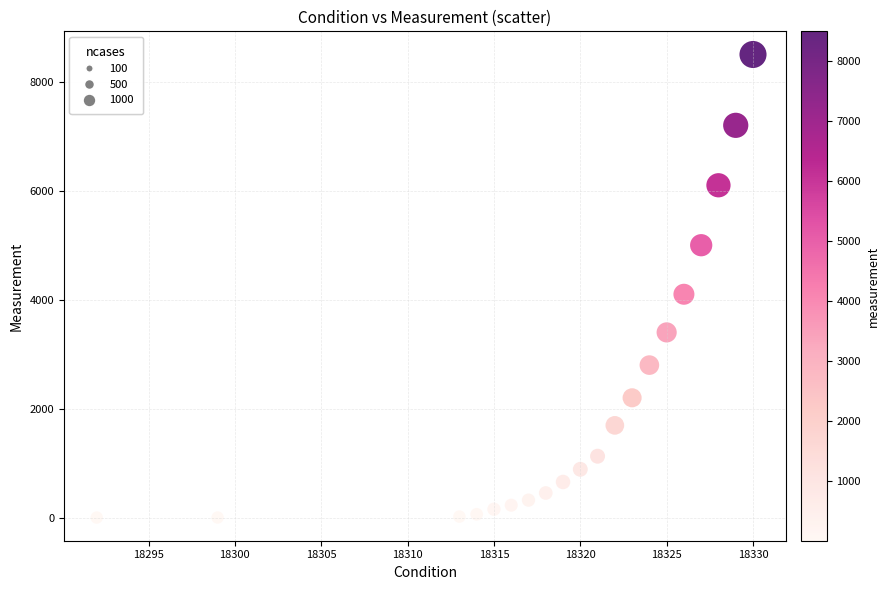

What Y value in the scatter plot is closest to 4251?

4100